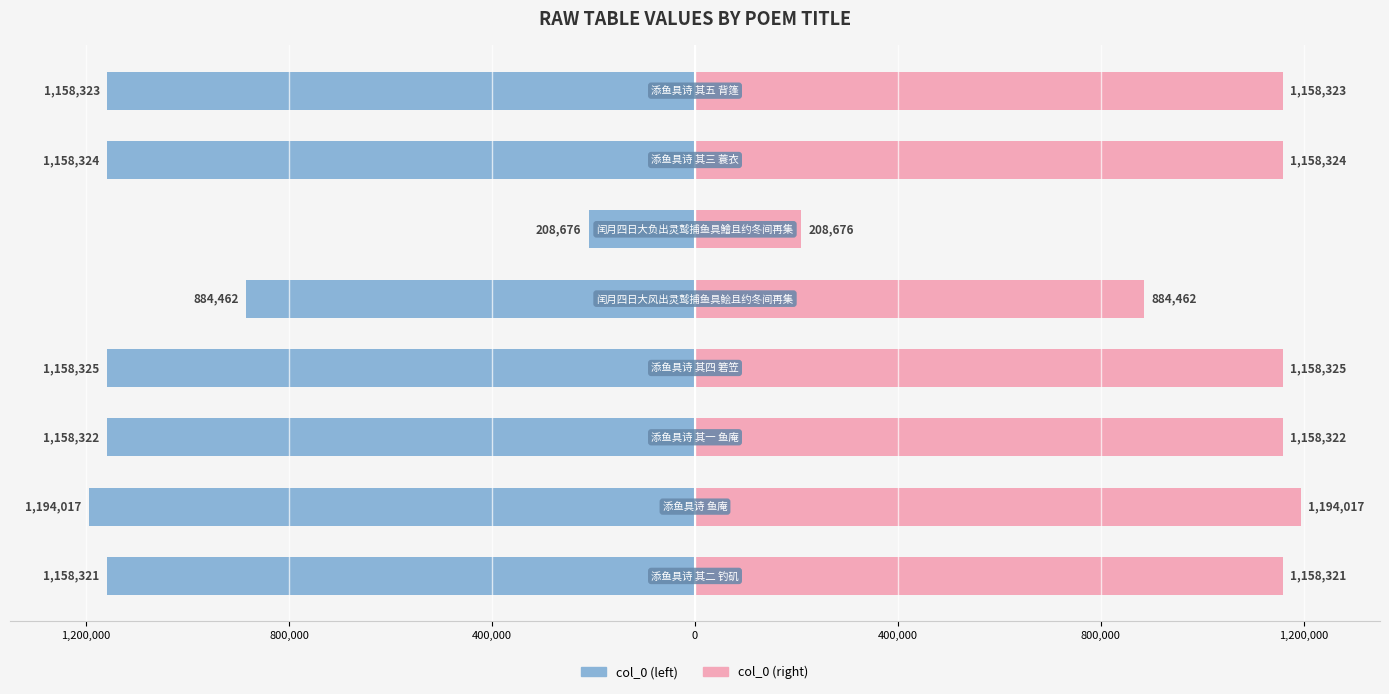

What is the average value of the col_0 (mirror) series?

1009846